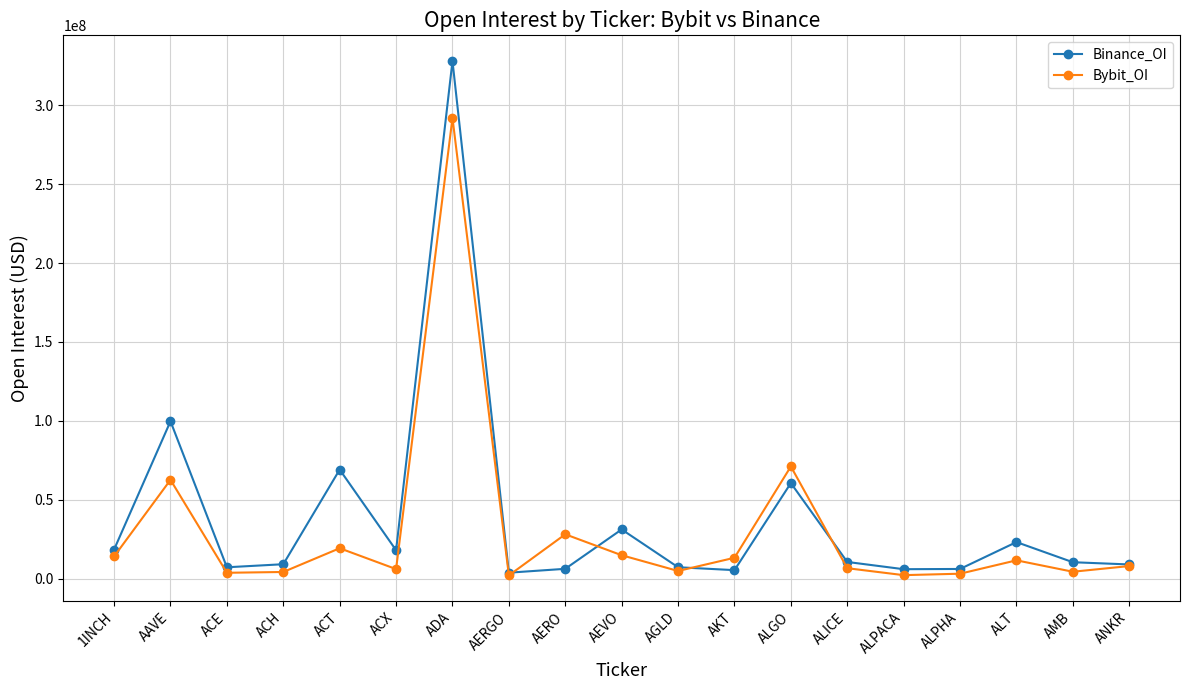

True or false: Binance_OI has more than 0 interior local peaks.

True